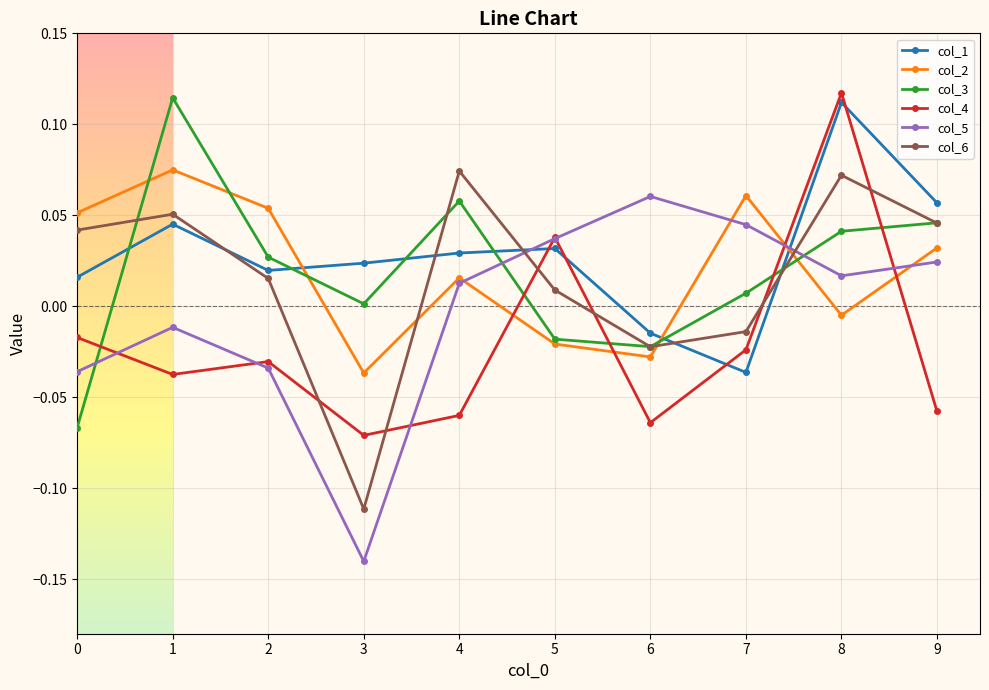

Which series ends up on top after the final intersection of col_6 and col_5?

col_6